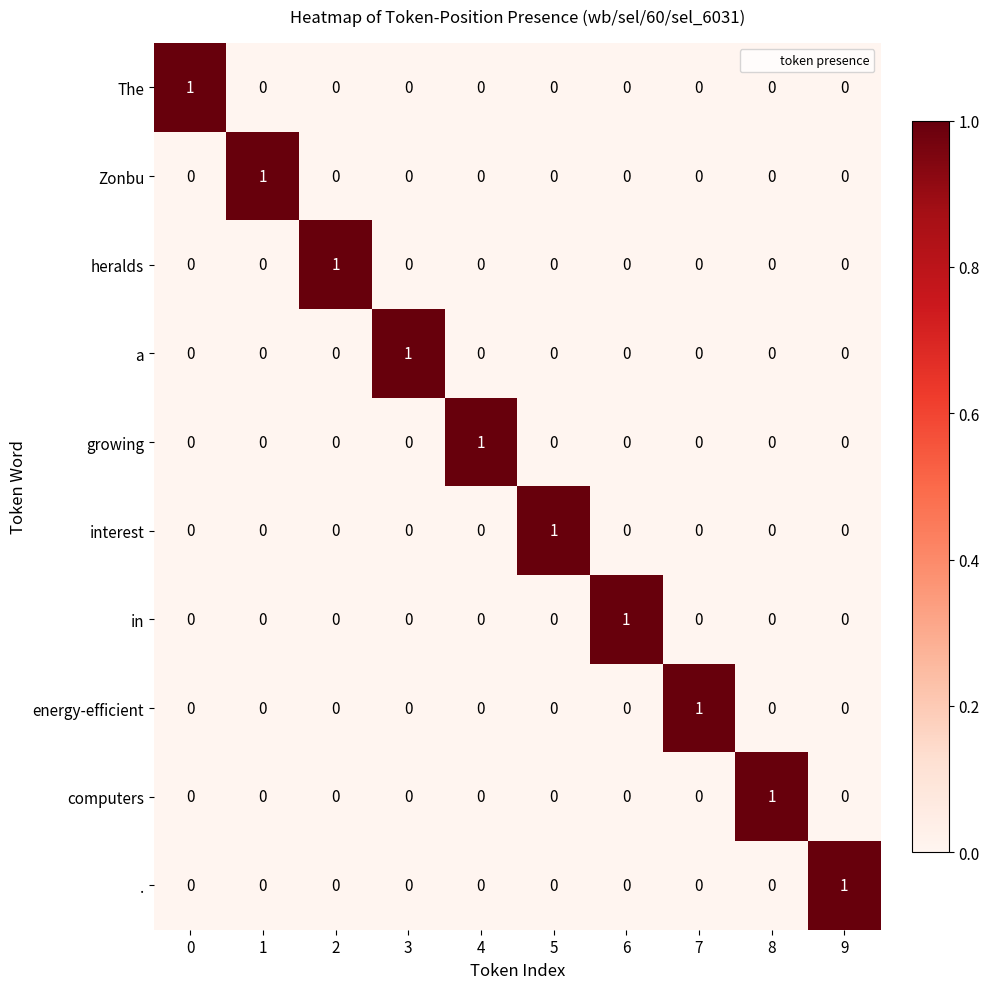

At how many categories does at least one series exceed 0?

10